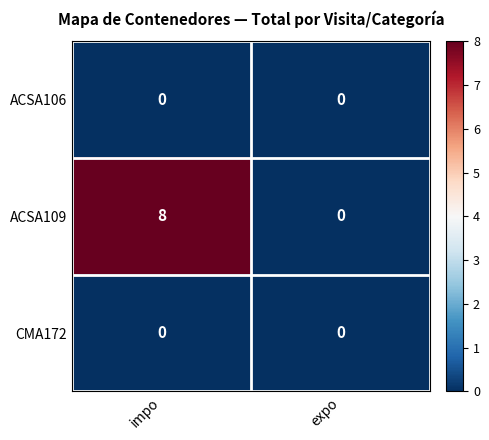

How many data points does each series have?

2